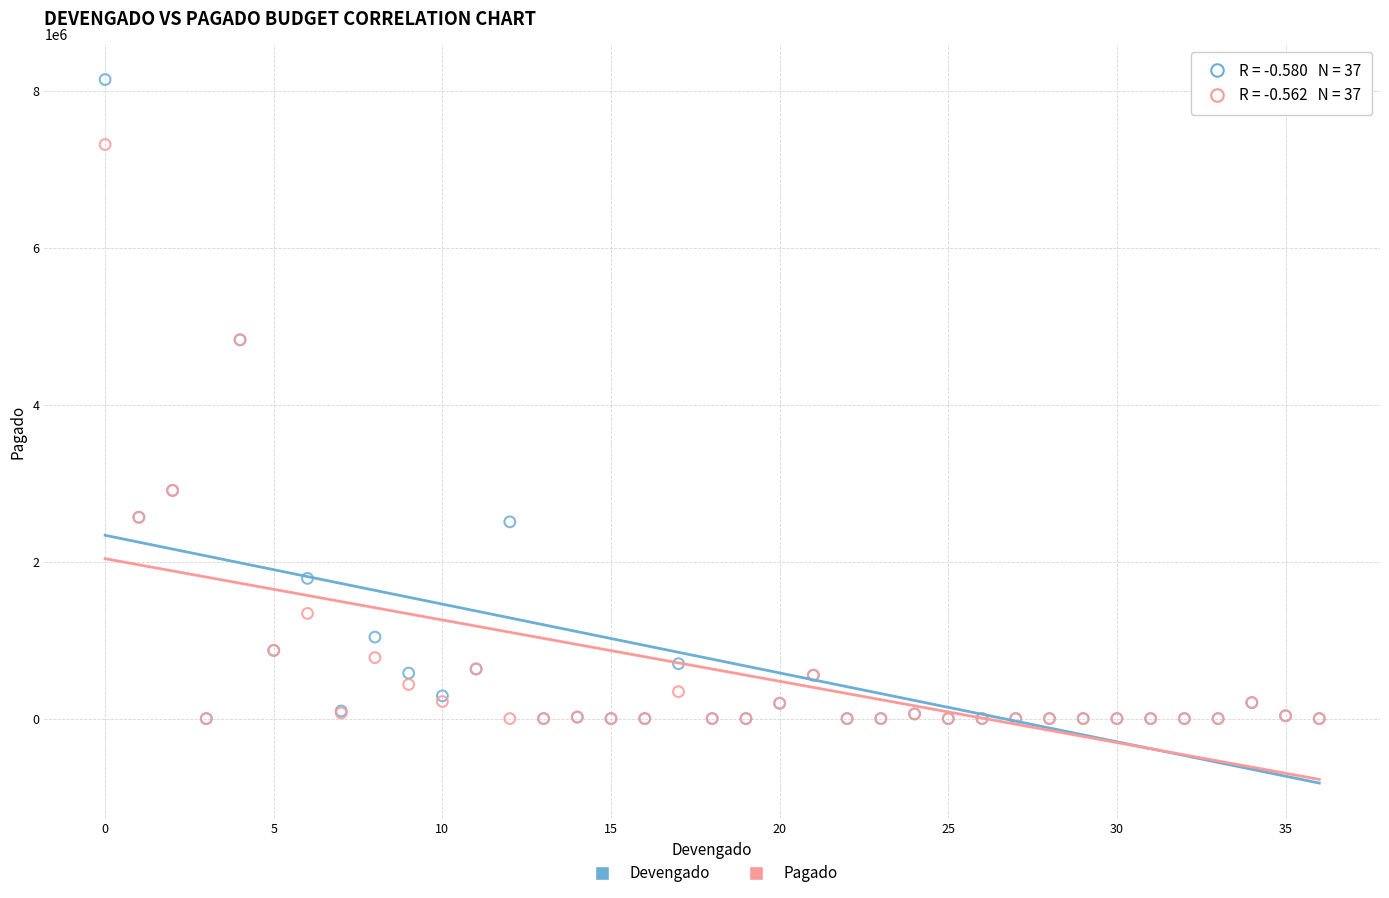

Which series contains the highest Y value?

Devengado